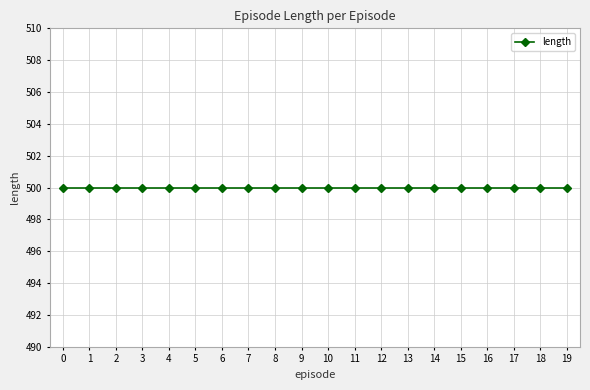

Where is the first local minimum for time?

1